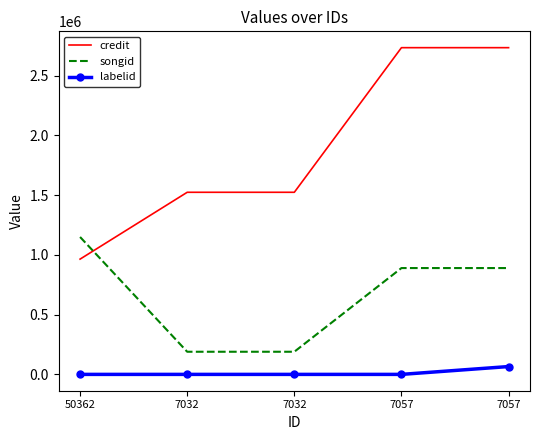

What are all the series names shown in the legend?

credit, songid, labelid